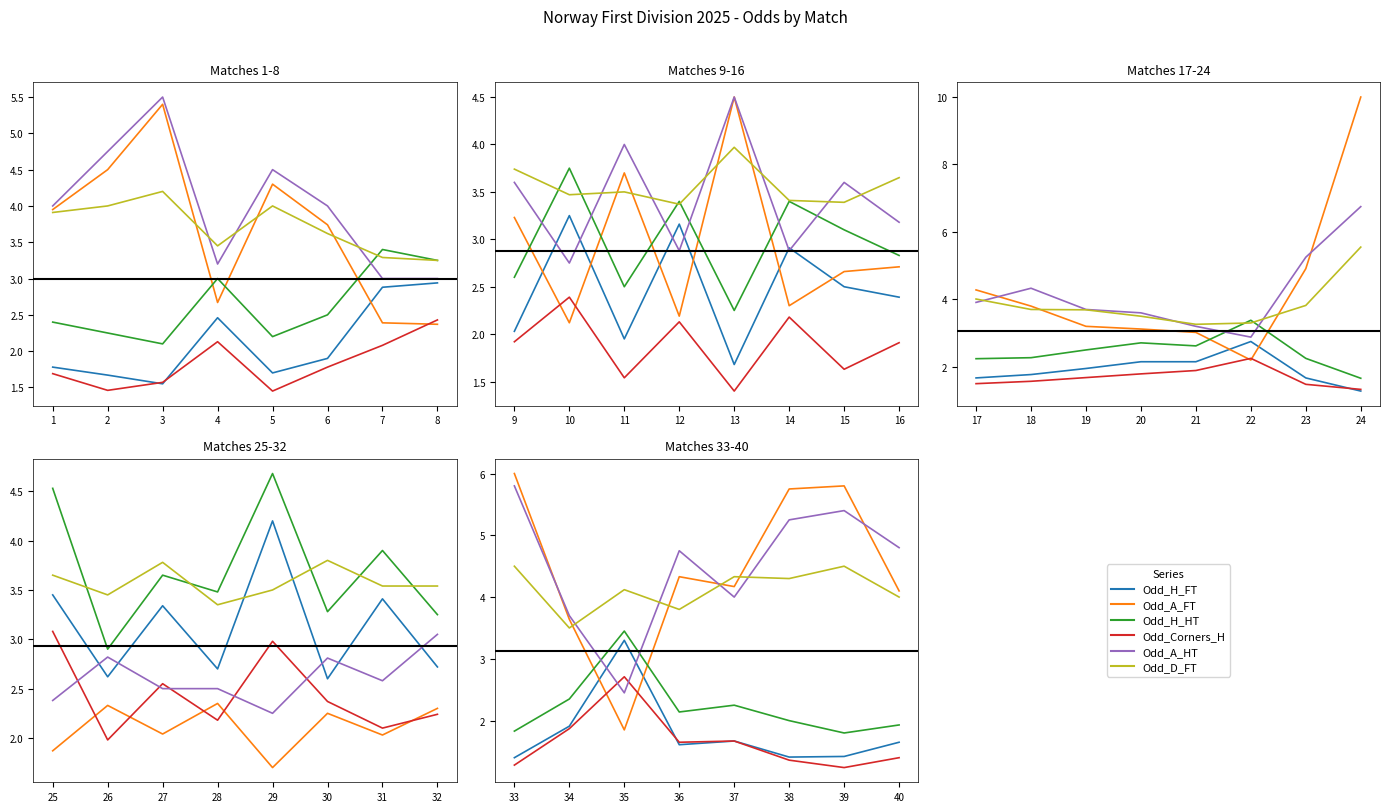

Which series has the widest spread of values?

Odd_A_FT